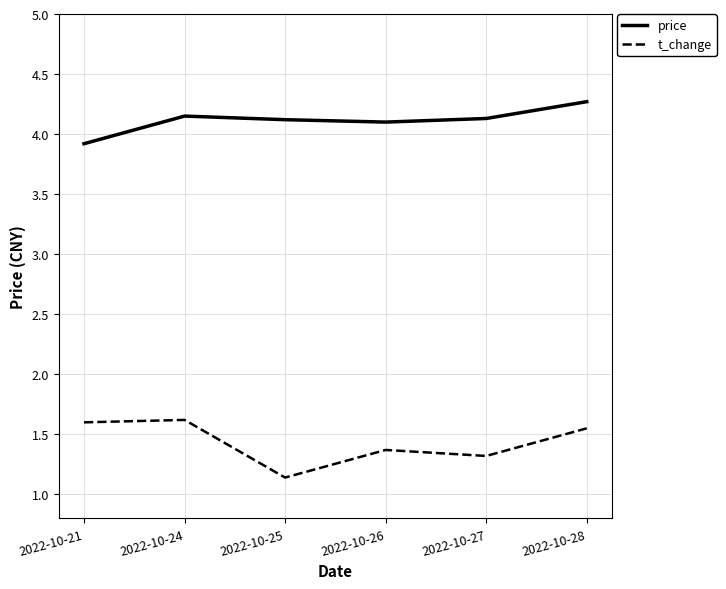

Is it true that t_change equals 1.4 at 2022-10-26?

True